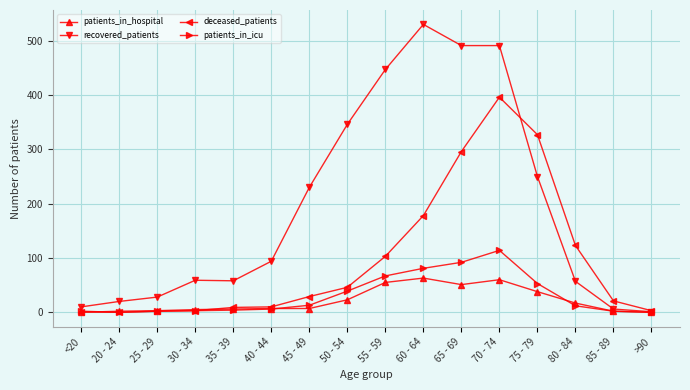

True or false: deceased_patients has a value of 46 at 50 - 54.

True